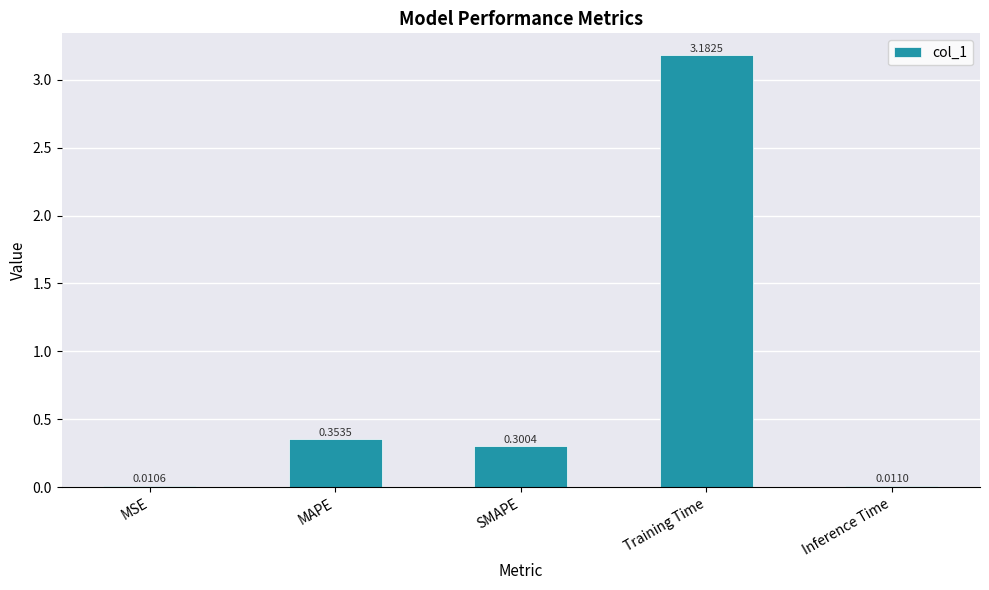

What is the sum of the values at MAPE and Training Time?

3.5